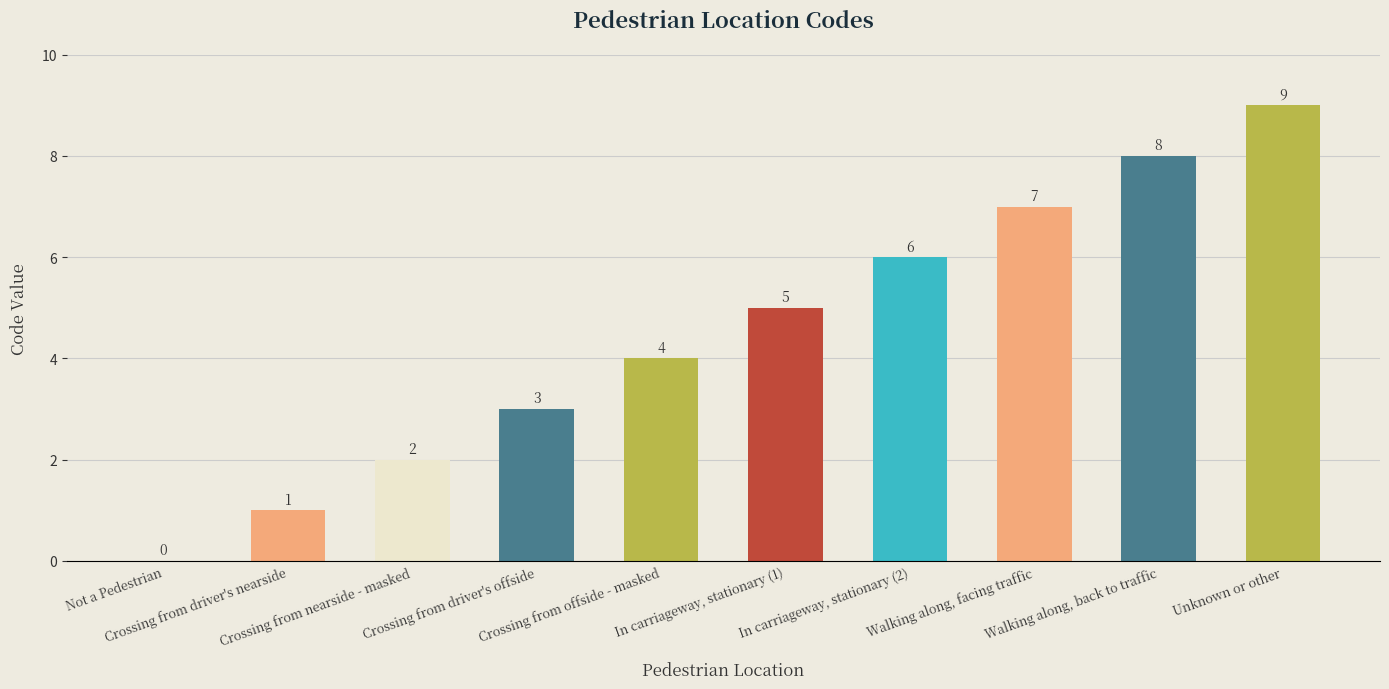

What is the maximum value shown in the chart?

9